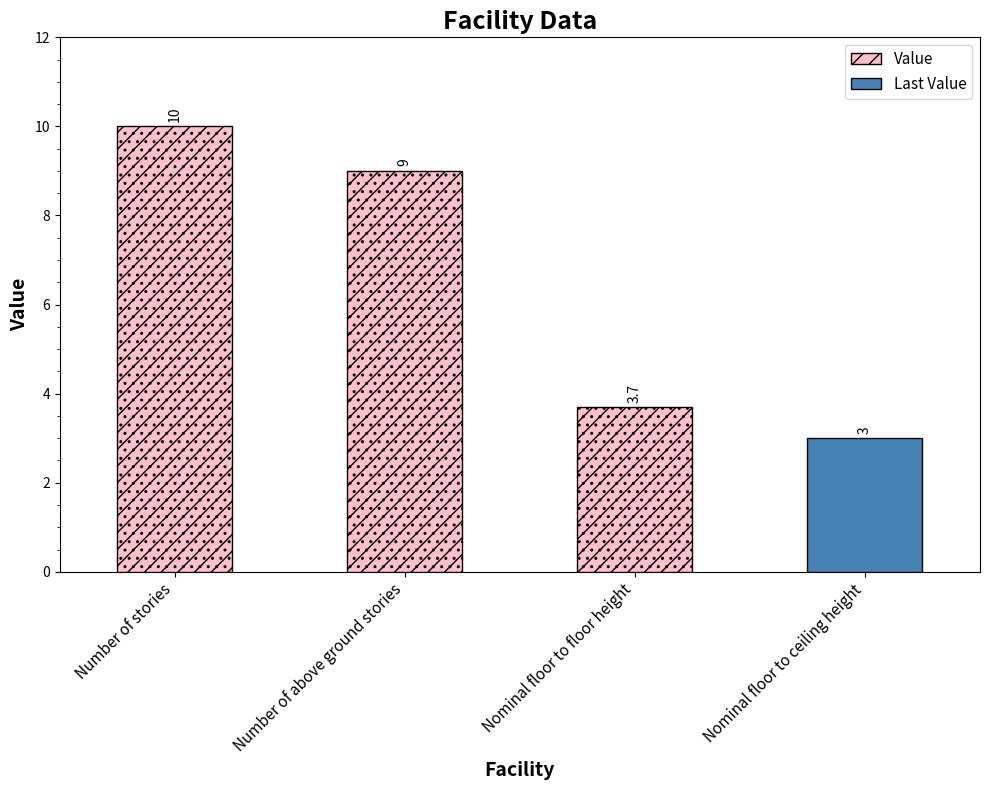

What is the ratio of the value at Number of above ground stories to the value at Number of stories?

0.9